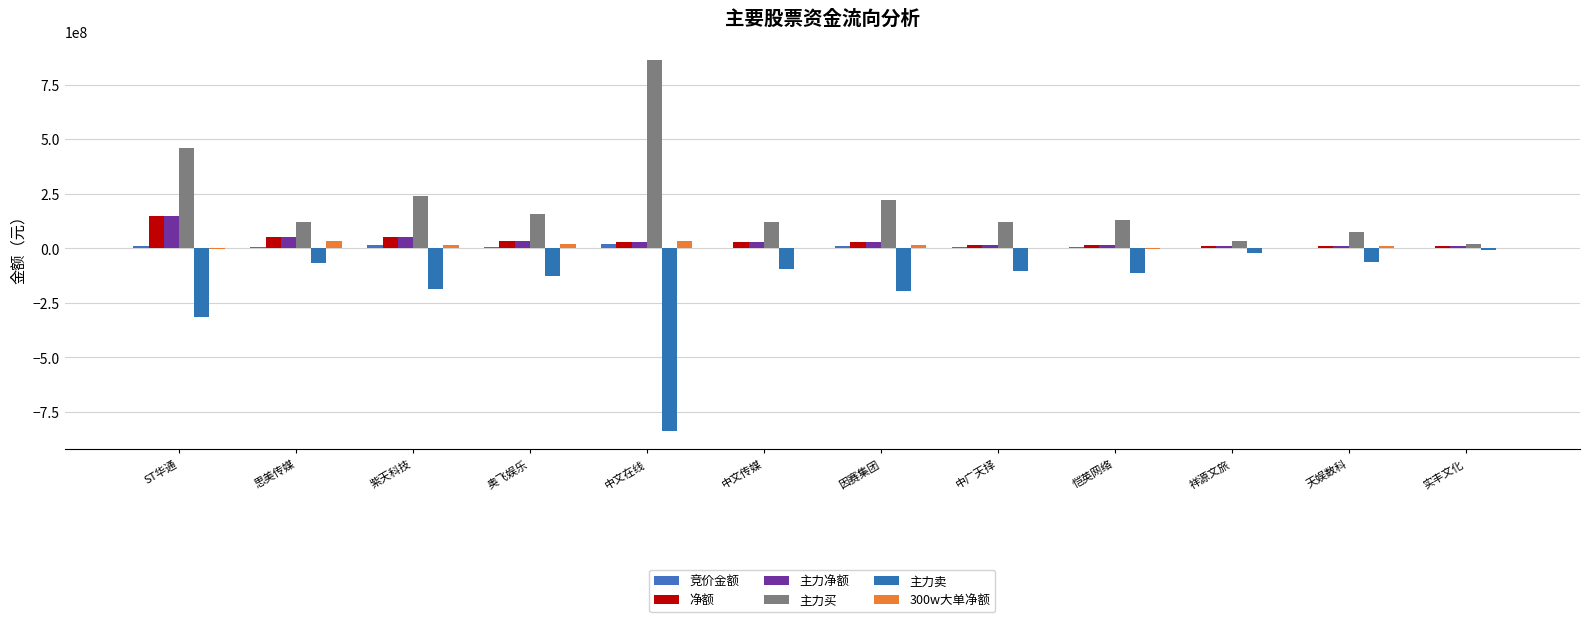

What is the sum of all 300w大单净额 values?

129306826